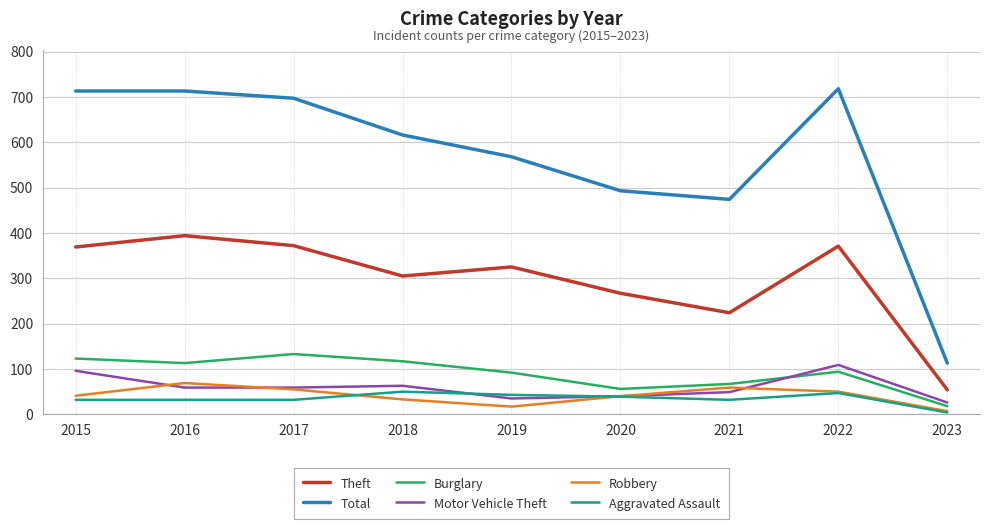

Is the value of Aggravated Assault at 2015 greater than the value of Robbery at 2016?

No